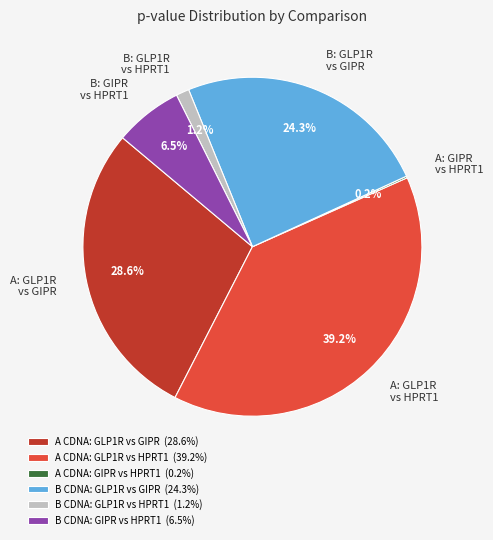

Is there a majority slice in this chart?

No